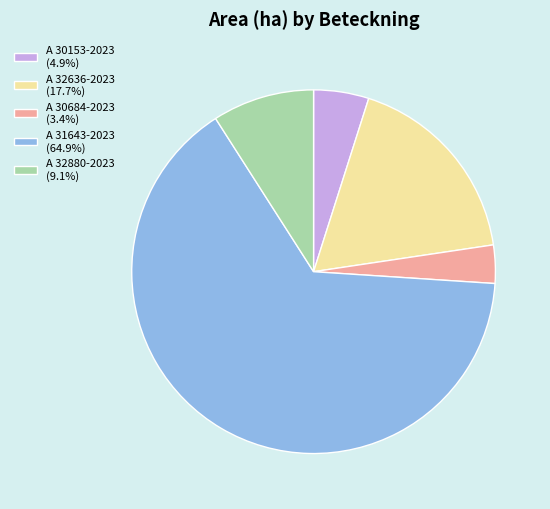

How many slices are in this pie chart?

5